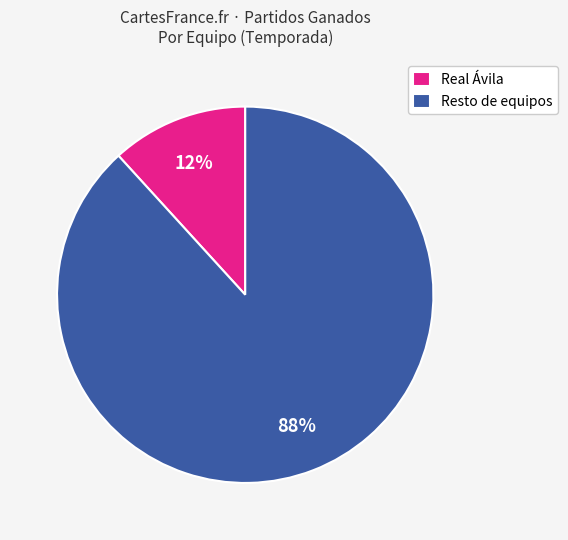

The Resto de equipos slice represents 88% of the pie. True or false?

True